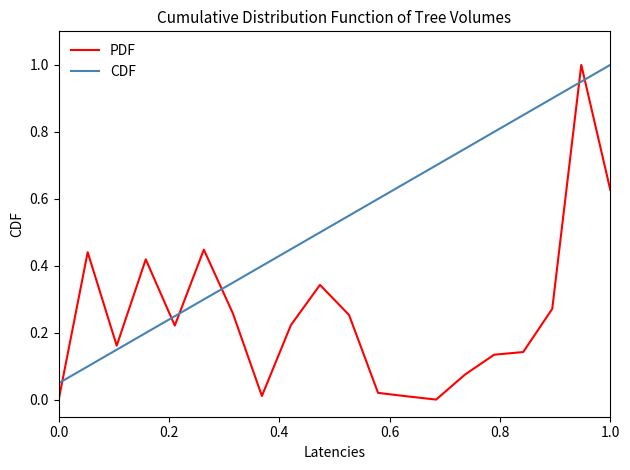

Which series has the largest range (max minus min)?

PDF